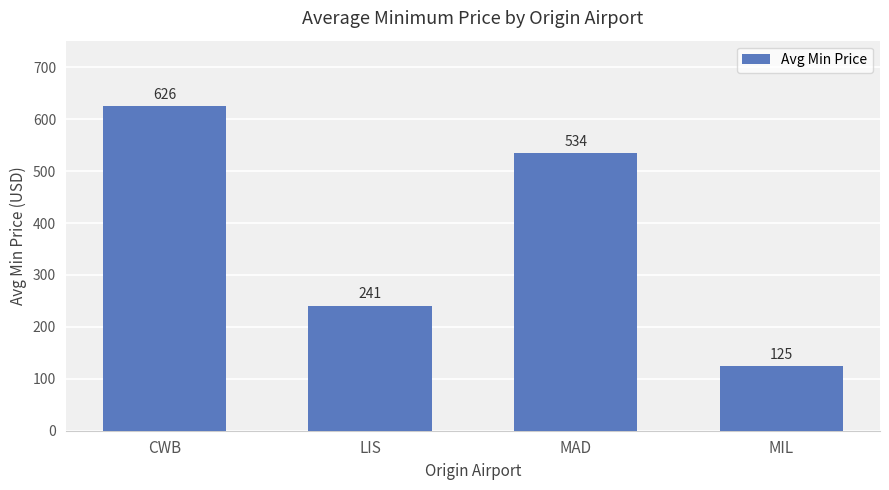

How many categories are shown in the chart?

4